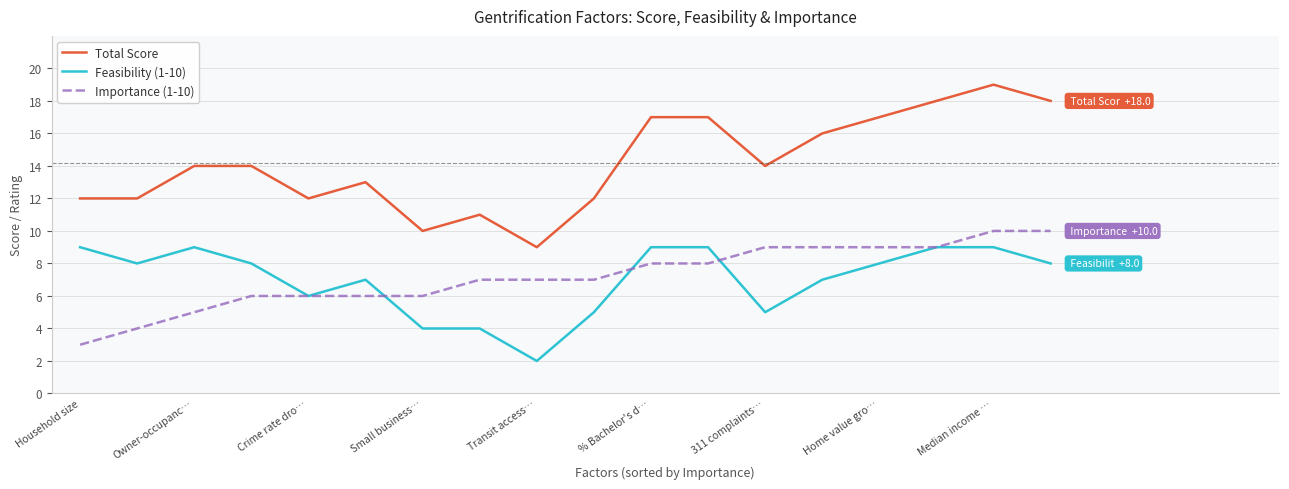

In Total Score, how many points are higher than both neighbors (excluding endpoints)?

5